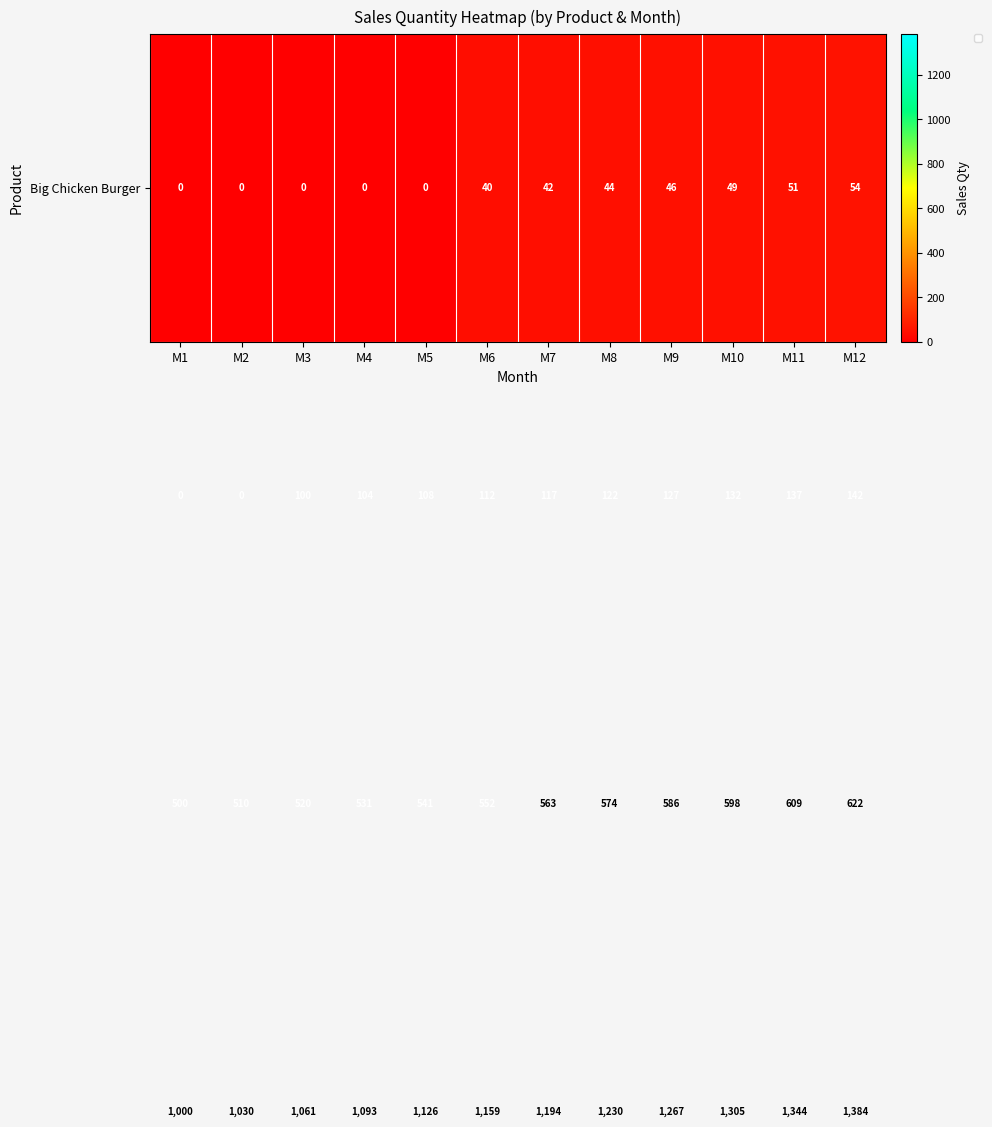

How many series are shown in this chart?

4